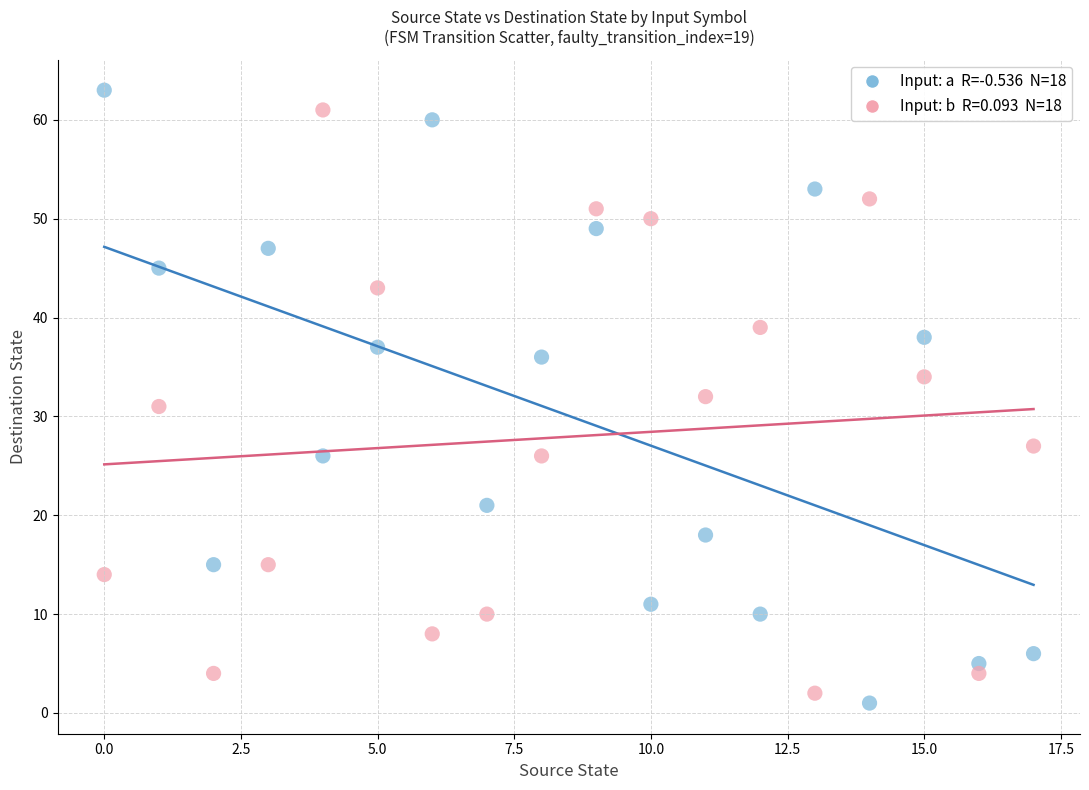

Across all data points, what is the range of Y values (max minus min)?

62